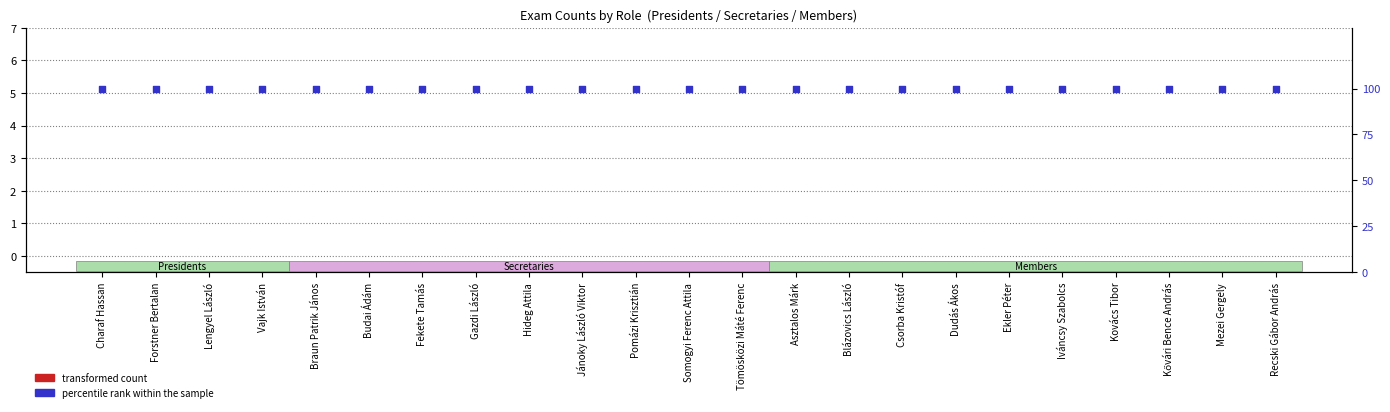

What is the total value across all series at Forstner Bertalan?

100